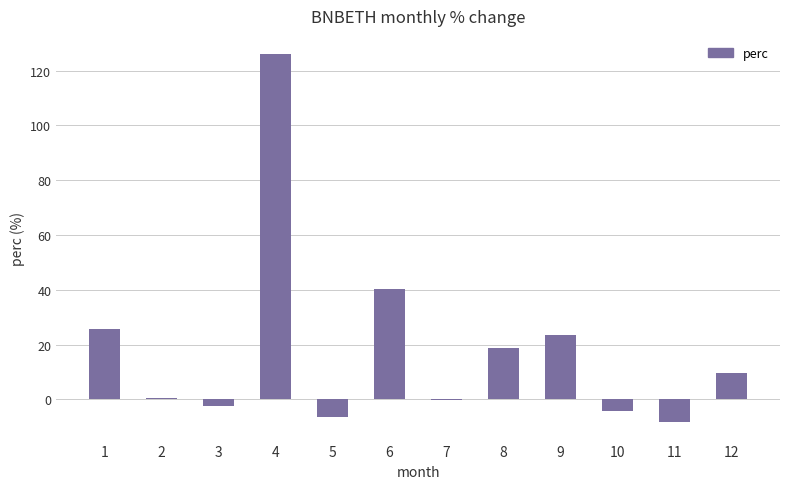

Where is the data nearest to the value 58?

6